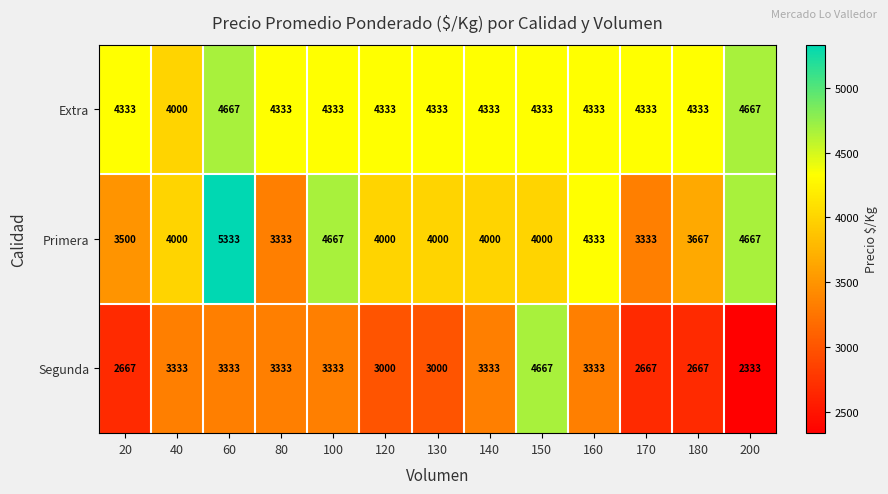

What is the spread (max minus min) of values at 60?

2000